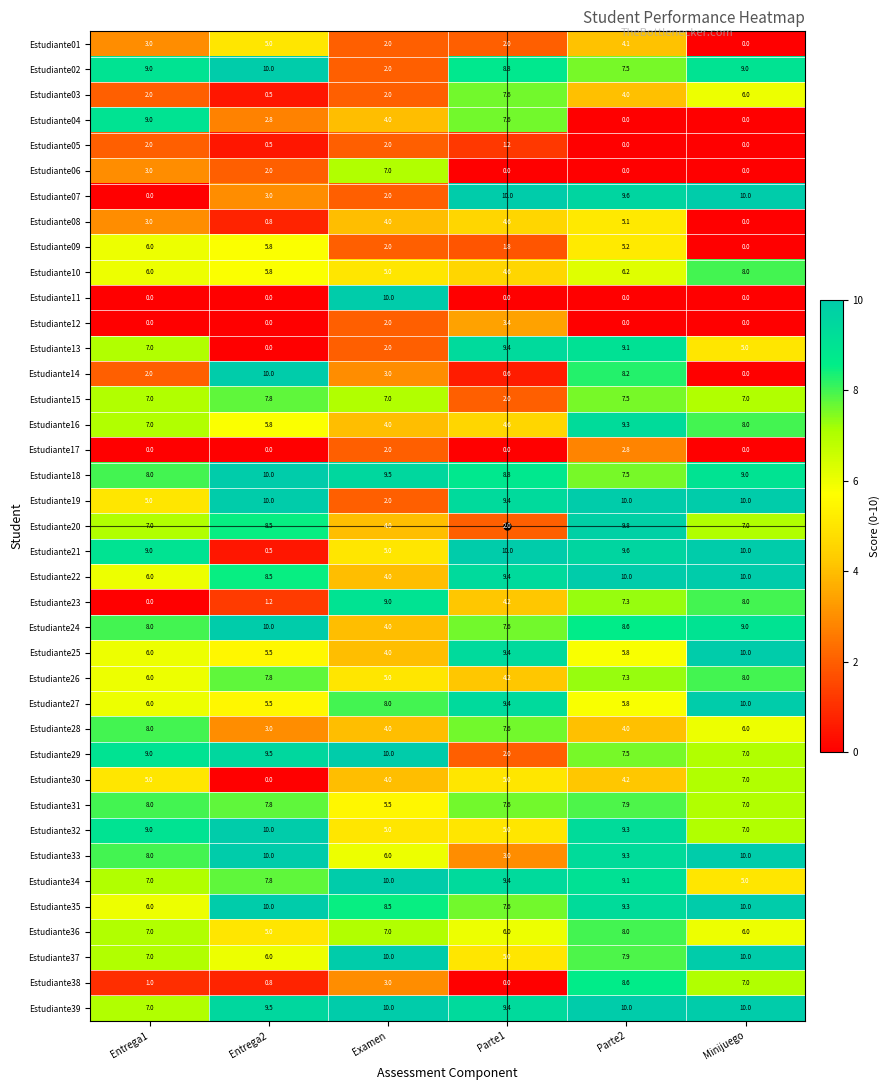

At how many categories does at least one series exceed 3?

6